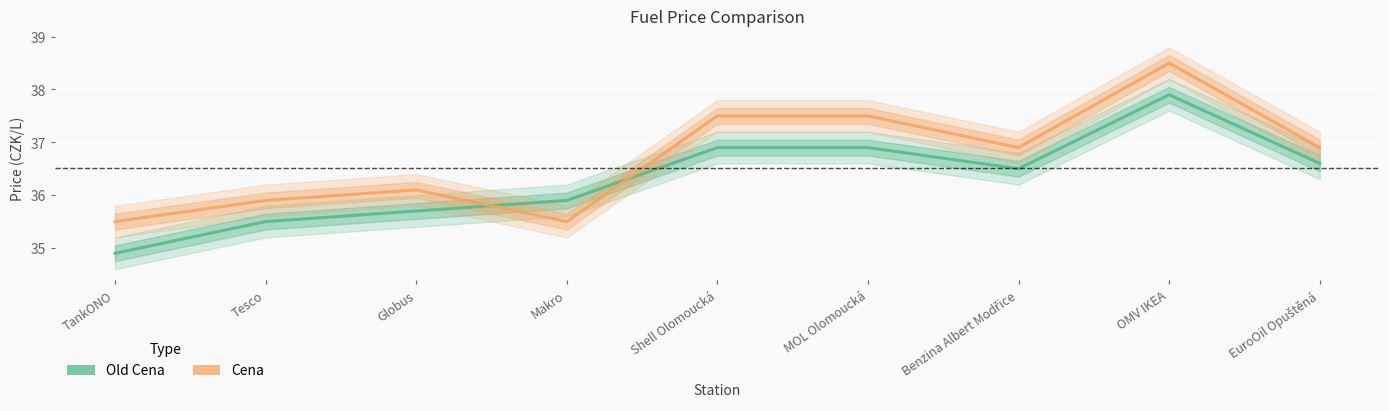

True or false: Old Cena has more than 2 interior local peaks.

False